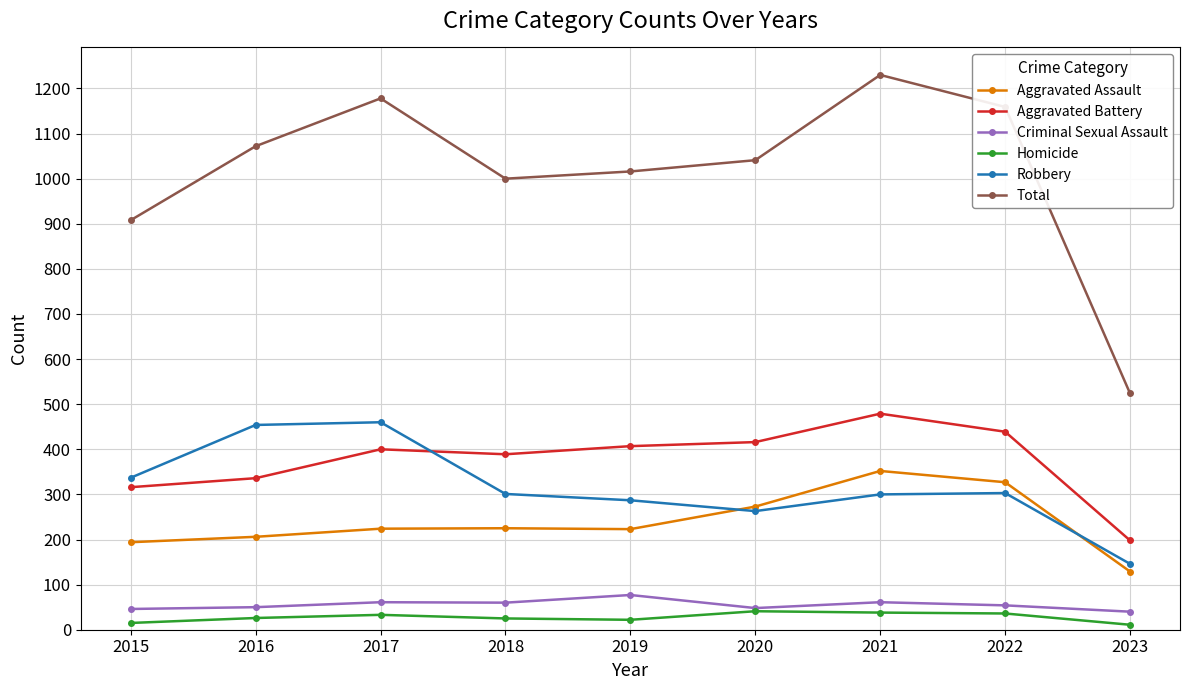

The Aggravated Assault series shows 134 at 2017. True or false?

False